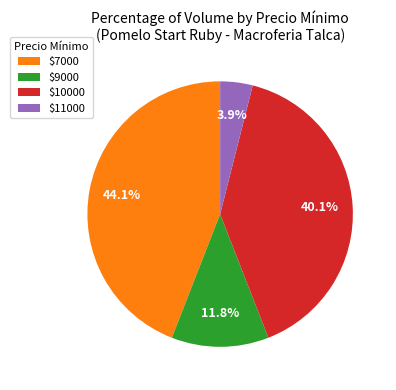

Is there a majority slice in this chart?

No